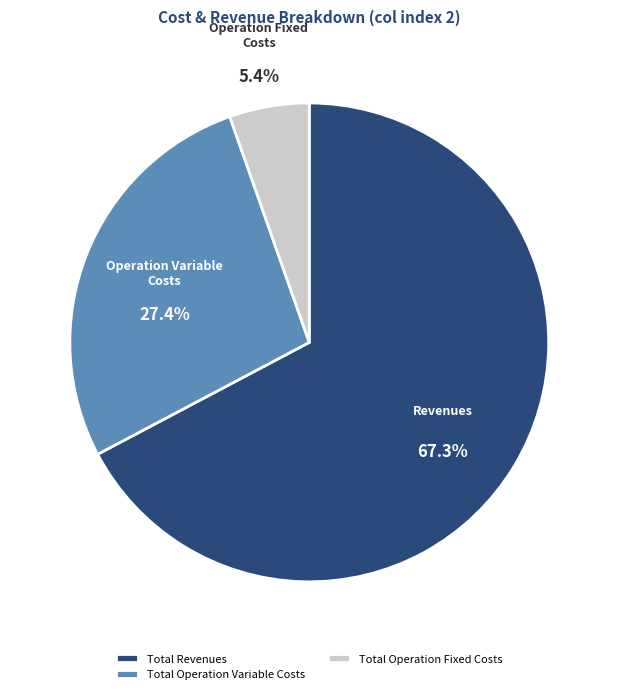

Approximately how many times larger is the value at Total Revenues compared to Total Operation Variable Costs?

2.5